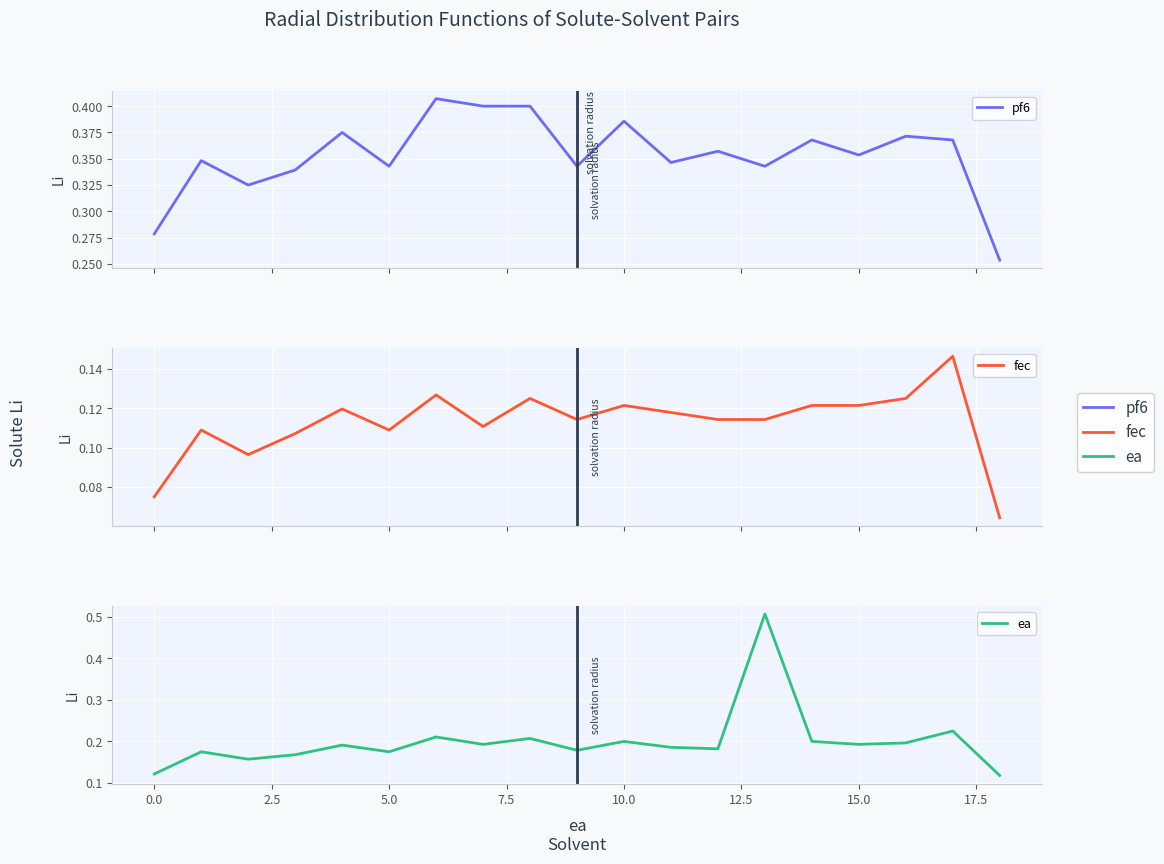

The ea series shows 0.2 at 2.5. True or false?

True